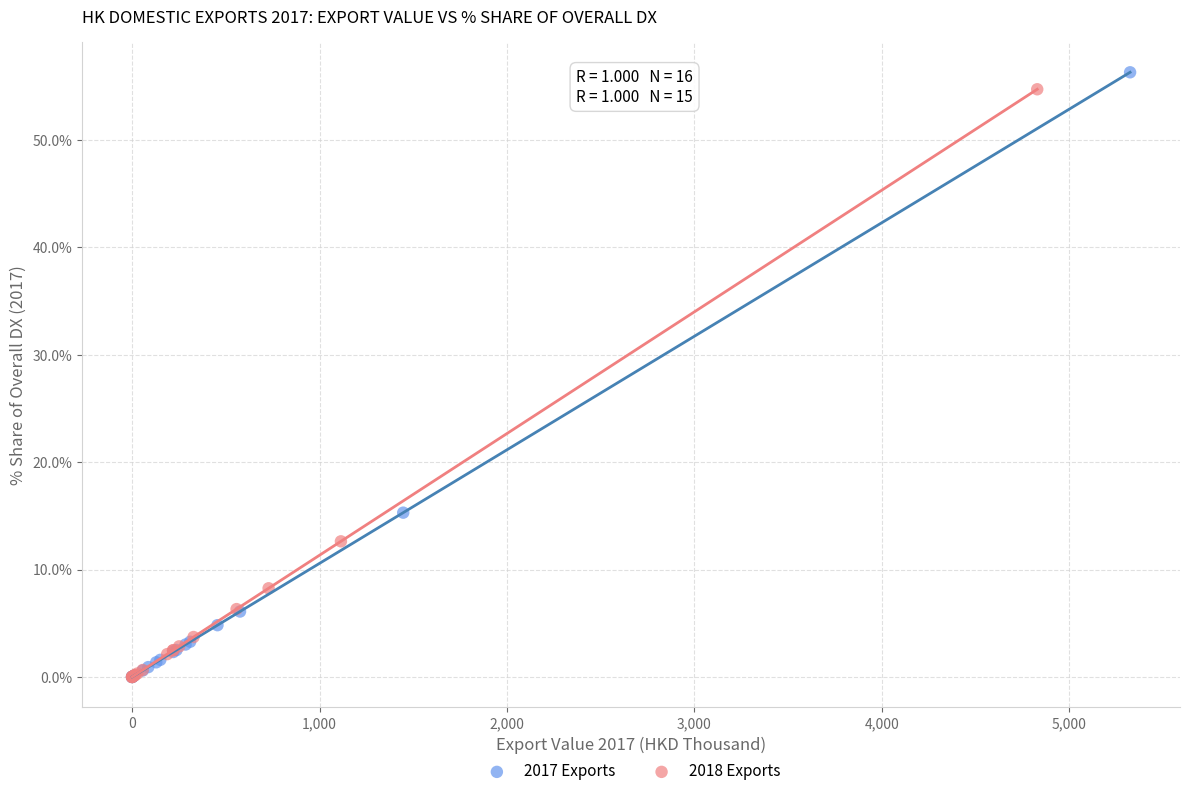

Which series contains the highest Y value?

2017 Exports